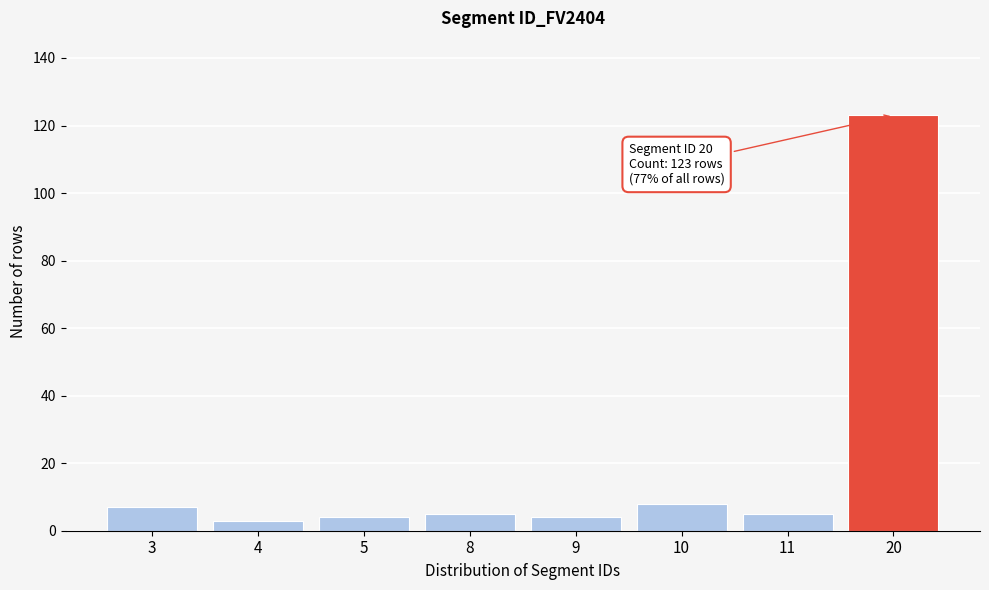

Reading left to right, what are all the values shown in this chart?

3=7	4=3	5=4	8=5	9=4	10=8	11=5	20=123